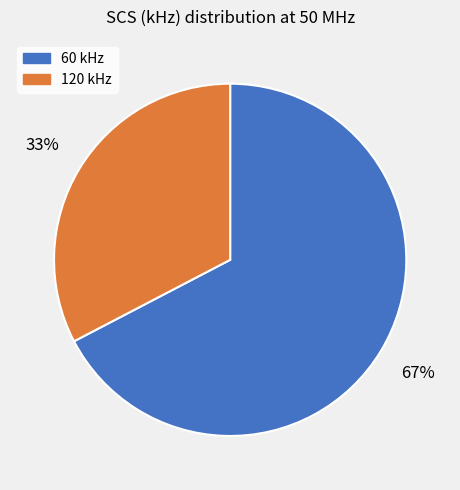

Which has a higher value, 60 or 120?

60